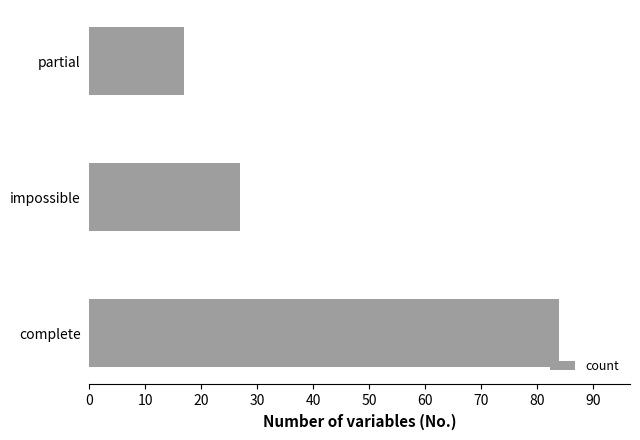

What is the sum of the values at impossible and partial?

44